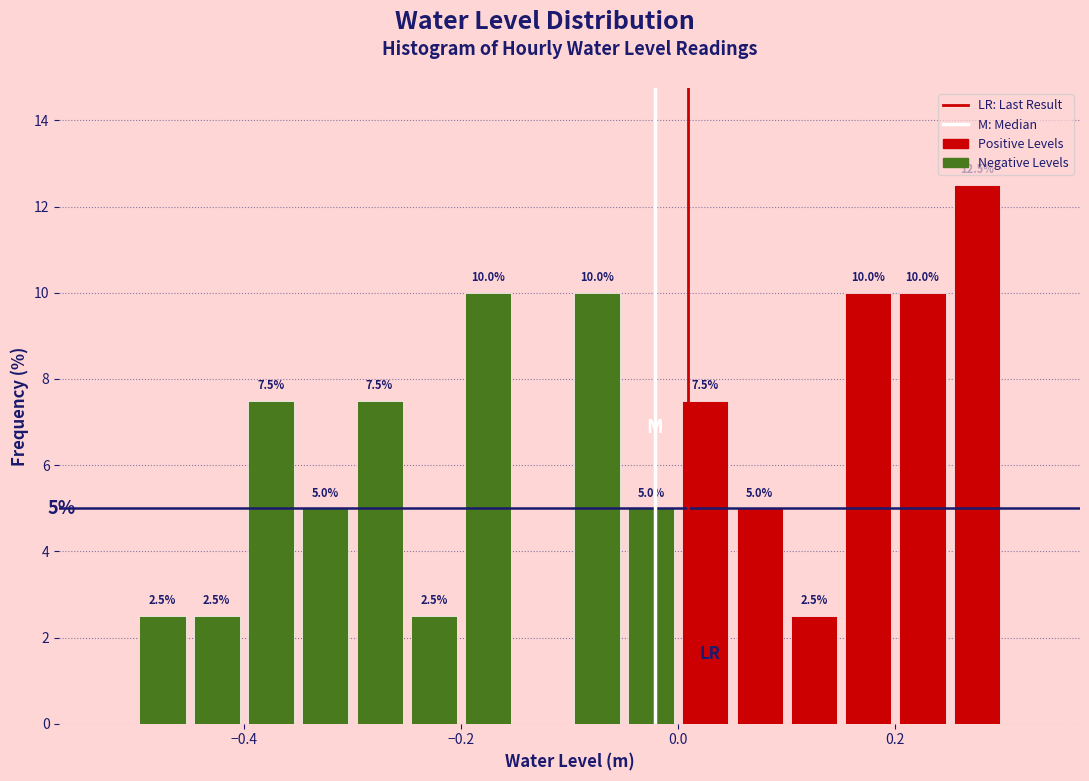

Around what value on the x-axis is the tallest bar? Give the approximate position of its centre, as read against the axis.

0.28